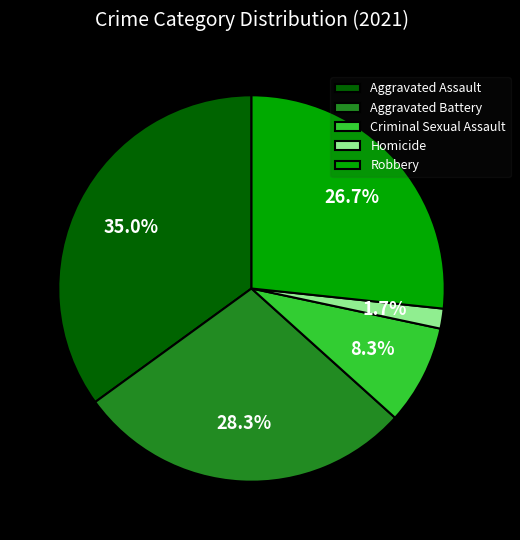

Is it true that Robbery is 37% of the pie?

False